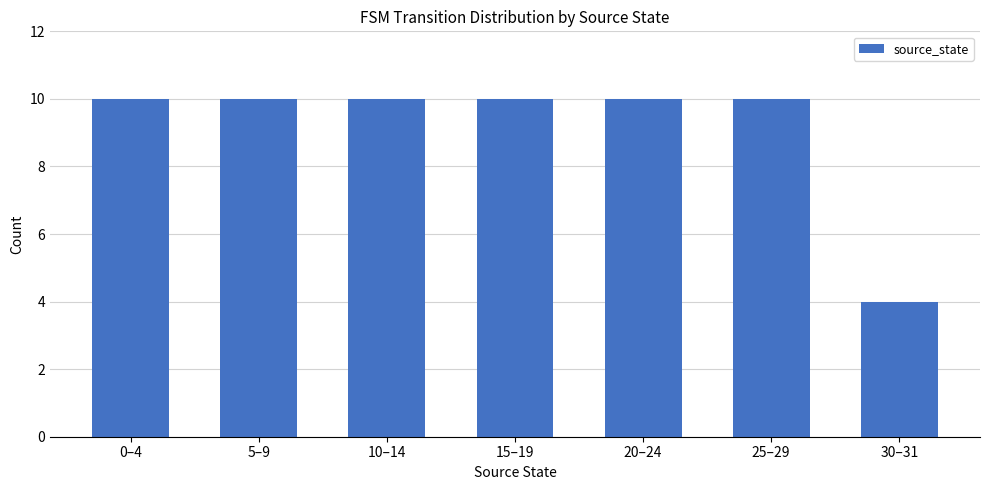

Reading left to right, list all the values displayed in this chart.

0–4=10	5–9=10	10–14=10	15–19=10	20–24=10	25–29=10	30–31=4